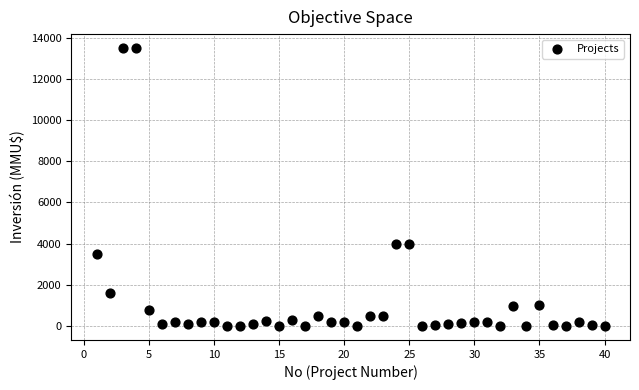

What is the range of X values (max minus min)?

39